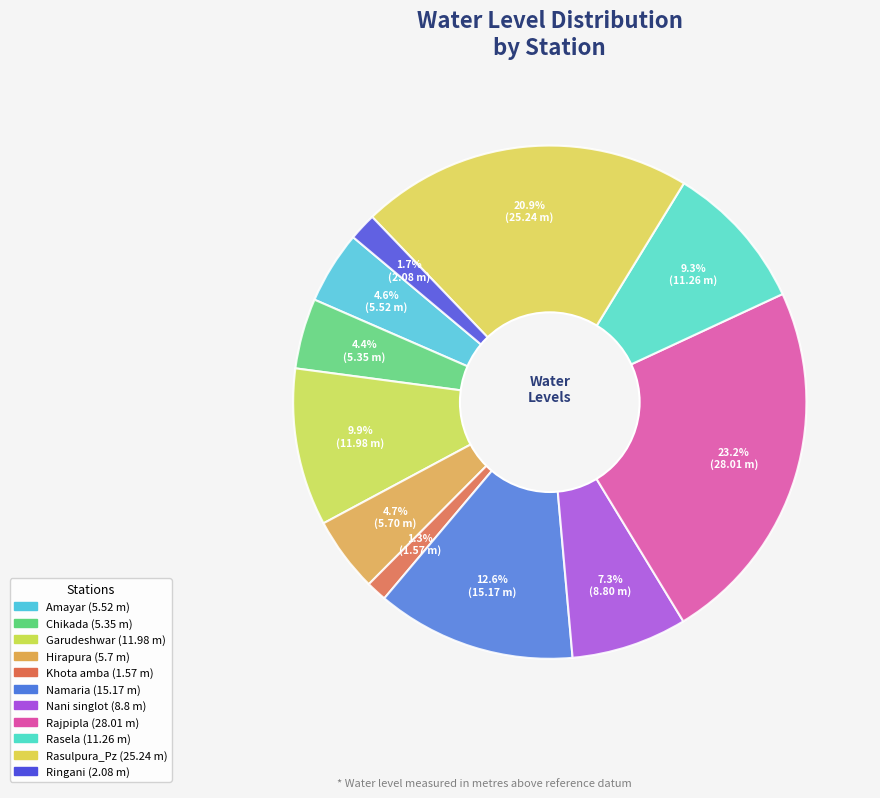

Is there any slice that represents more than half of the pie?

No